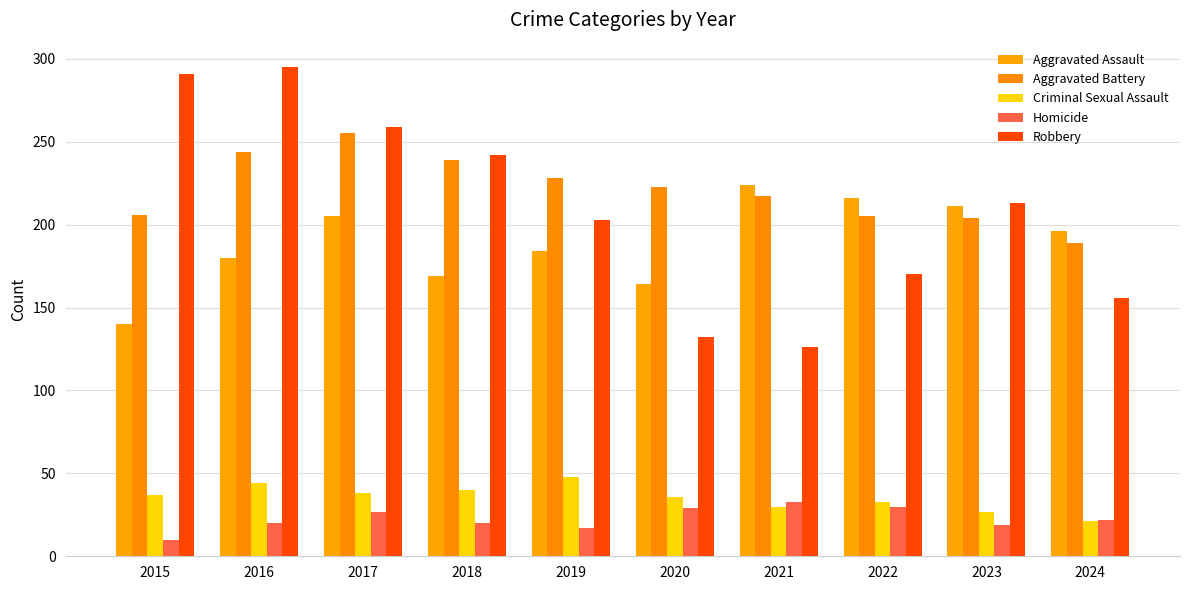

Reading right to left, transcribe all the data shown in this chart.

Aggravated Assault: 196	211	216	224	164	184	169	205	180	140
Aggravated Battery: 189	204	205	217	223	228	239	255	244	206
Criminal Sexual Assault: 21	27	33	30	36	48	40	38	44	37
Homicide: 22	19	30	33	29	17	20	27	20	10
Robbery: 156	213	170	126	132	203	242	259	295	291